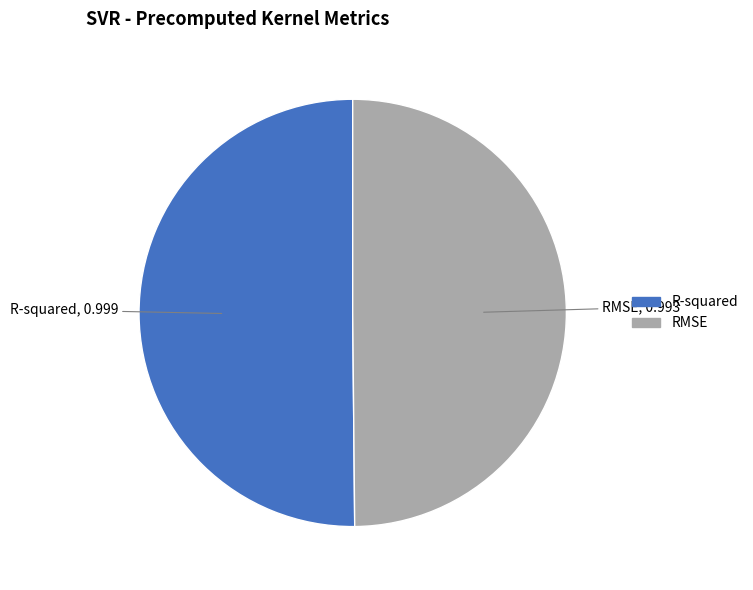

The RMSE slice represents 50% of the pie. True or false?

True